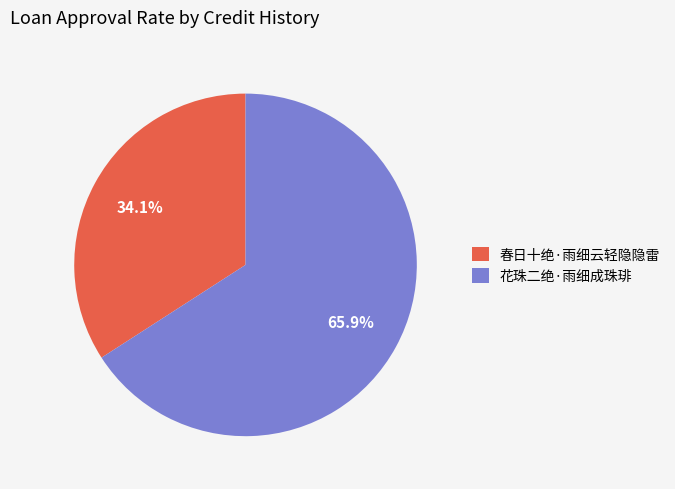

What is the smallest slice in the pie chart?

春日十绝·雨细云轻隐隐雷